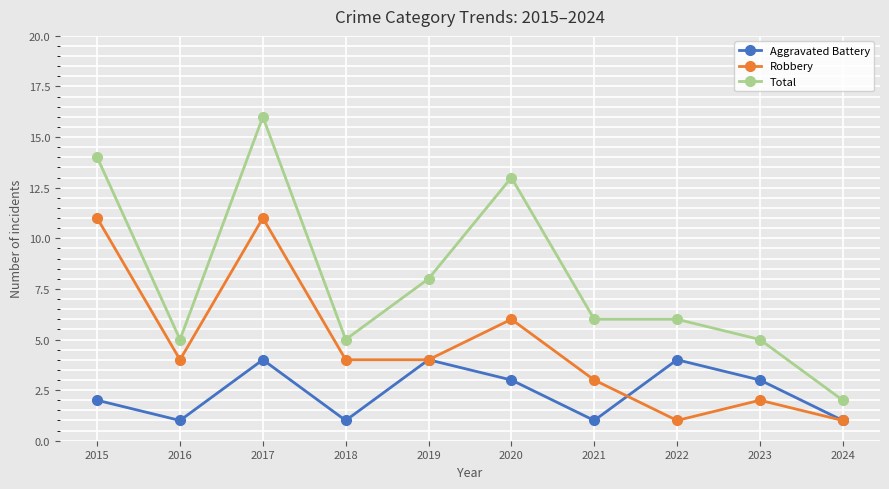

What is the minimum value for Total?

2